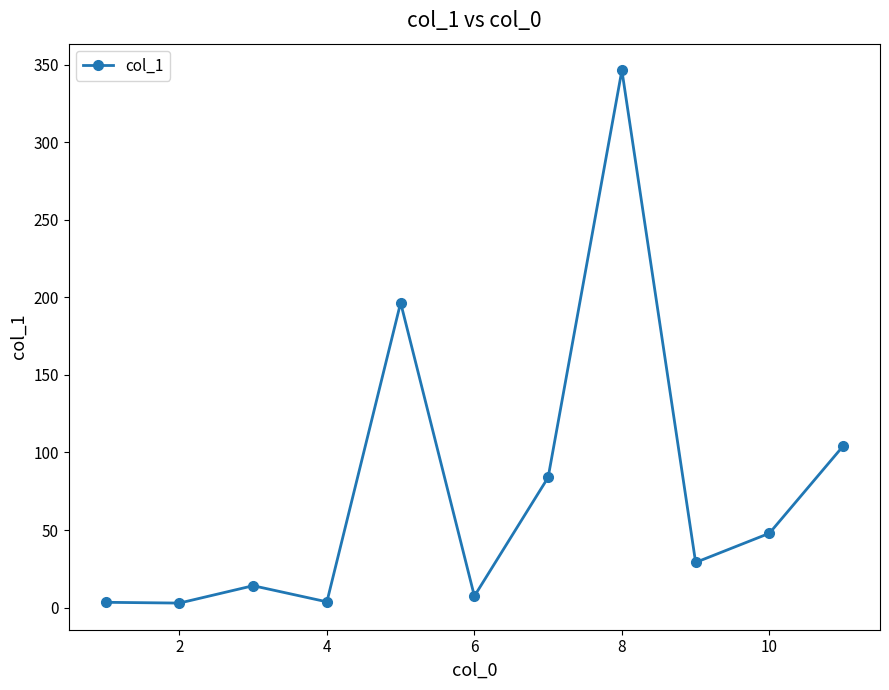

What is the maximum value shown in the chart?

346.3